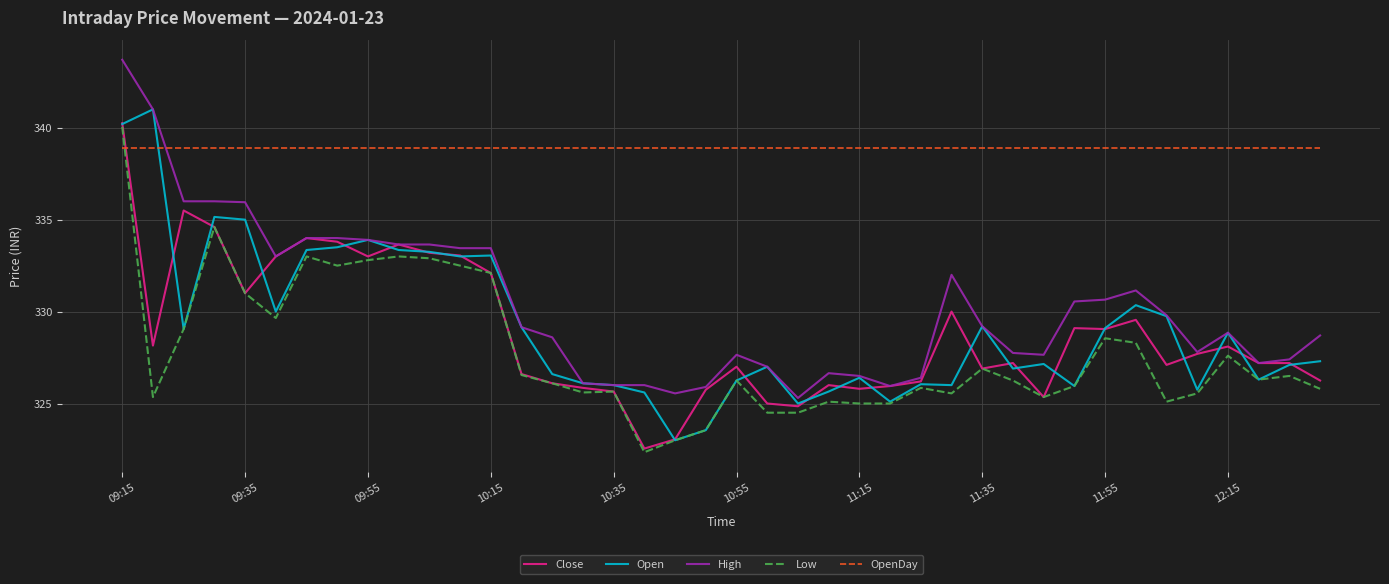

What is the maximum value for OpenDay?

338.9